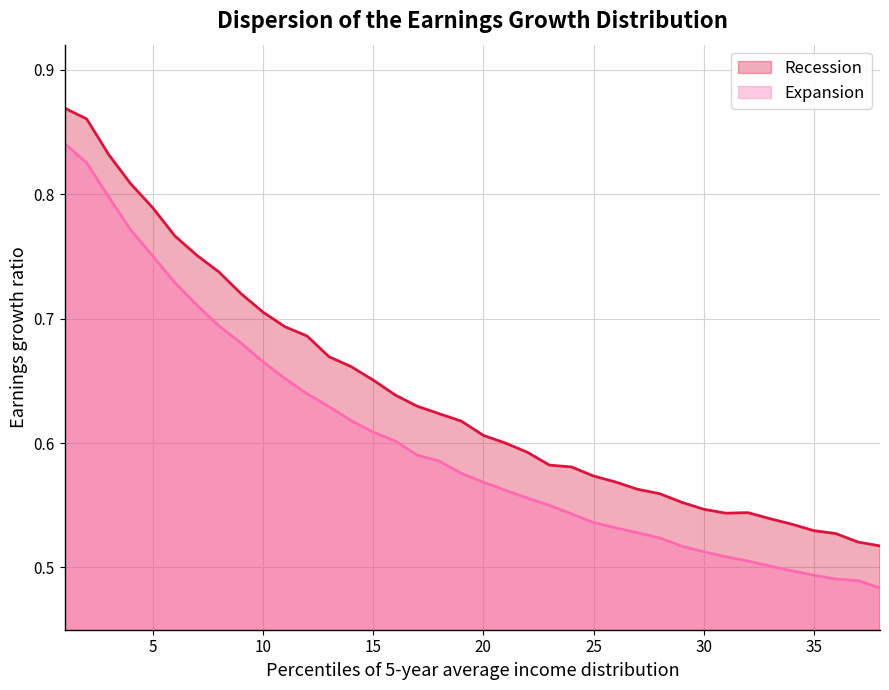

Does the chart have visible grid lines?

Yes